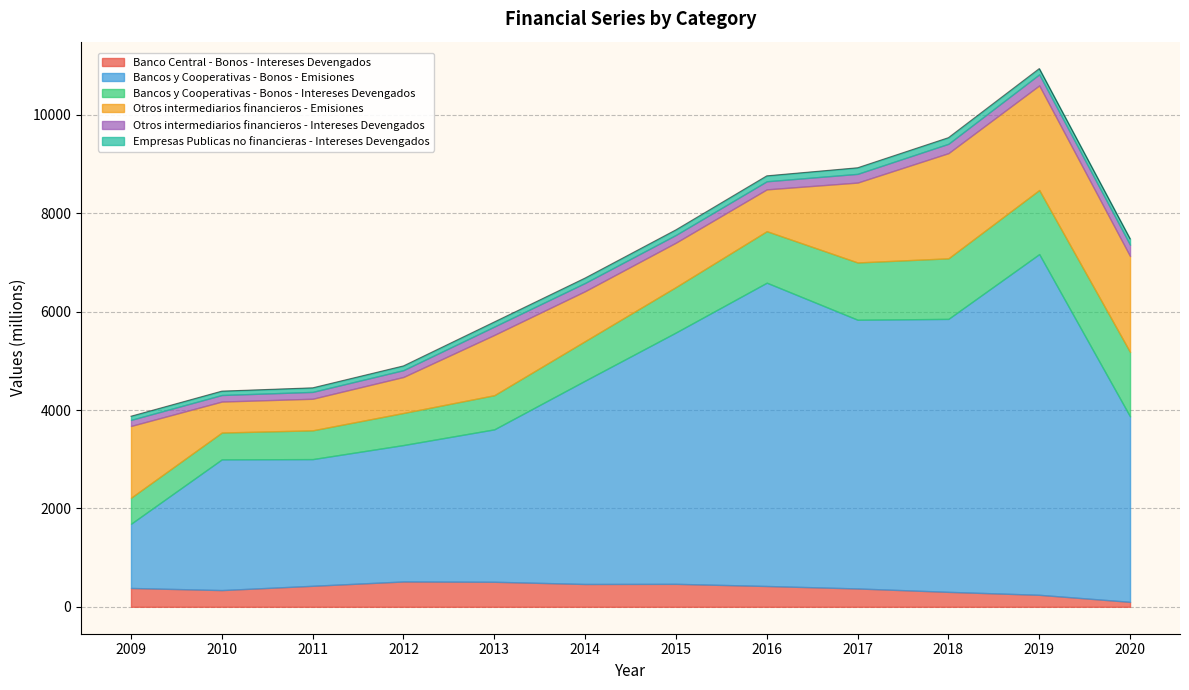

True or false: Otros intermediarios financieros - Emisiones and Banco Central - Bonos - Intereses Devengados intersect in this chart.

False